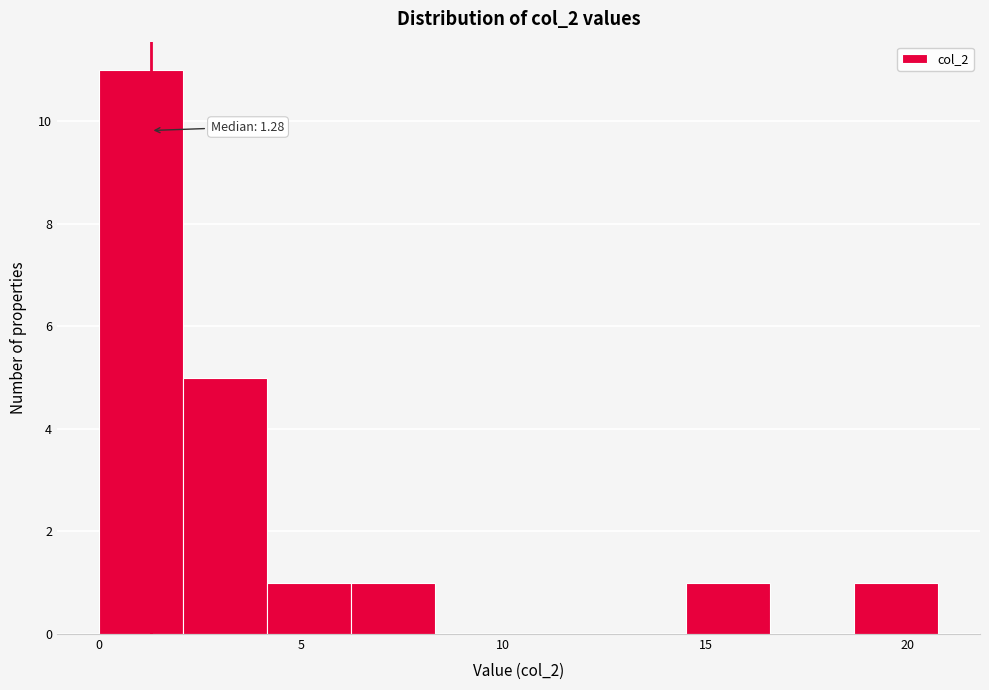

Which range on the x-axis has the tallest bar?

0.0 to 2.0